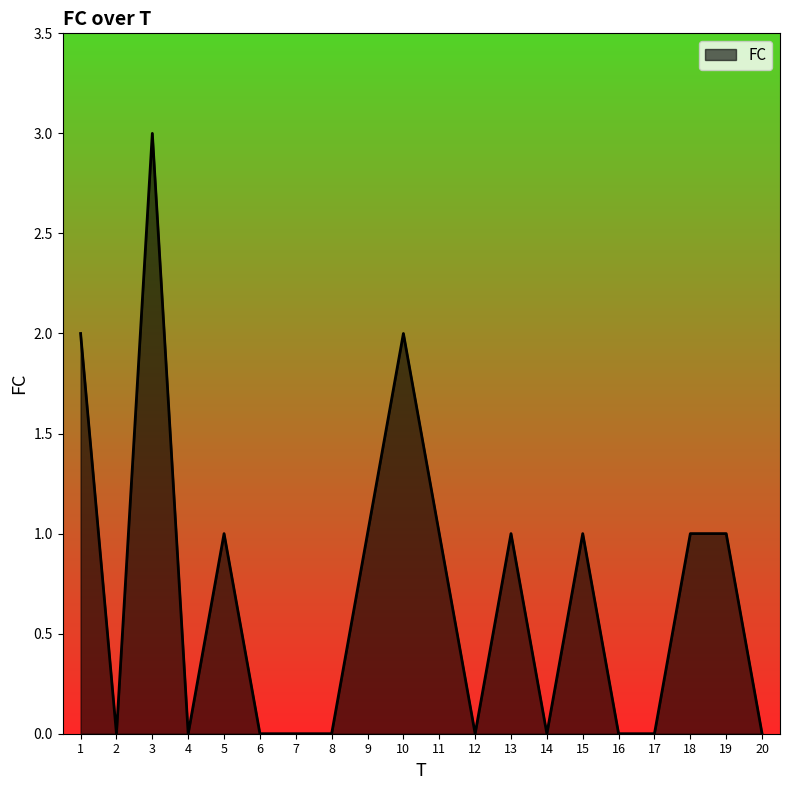

What is the maximum value shown in the chart?

3